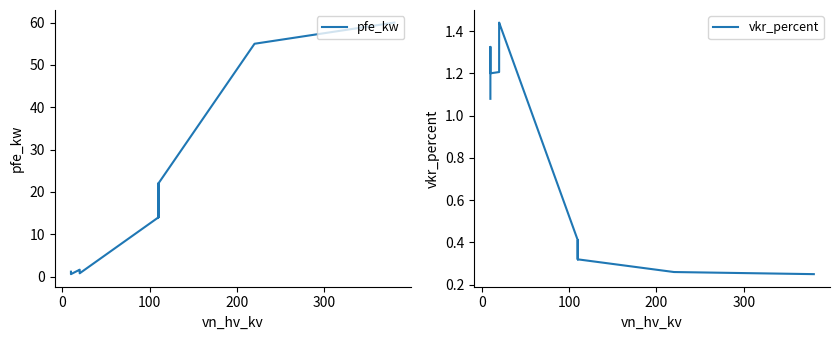

What is the difference between the highest and lowest values at 200?

17.7